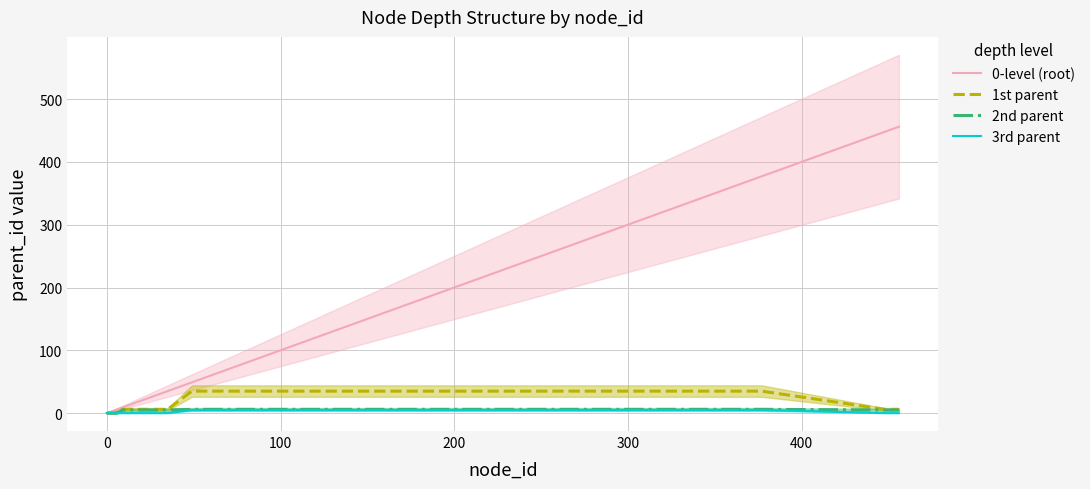

How many distinct data groups are displayed?

4